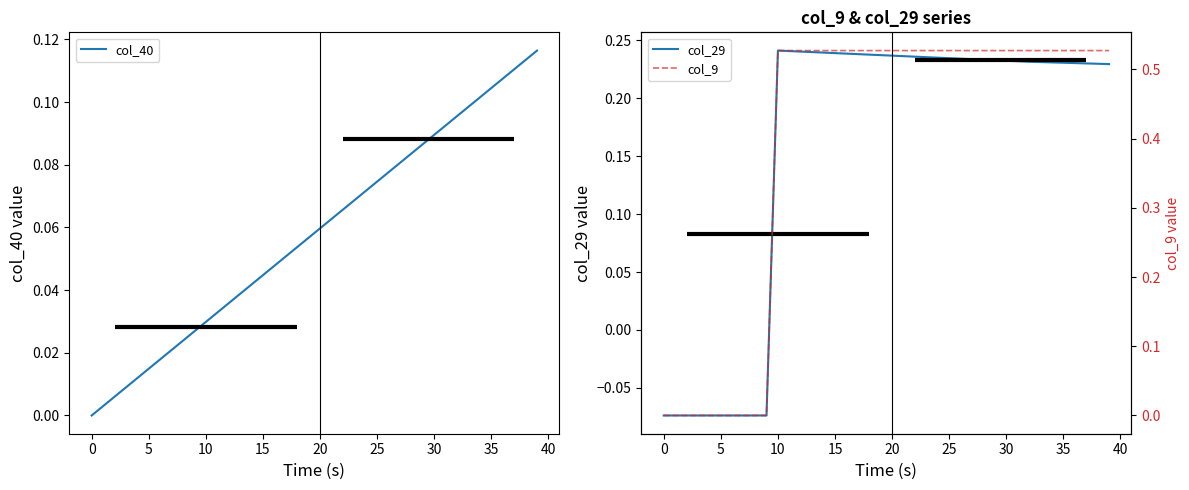

What is the difference between the maximum and minimum values in the col_9 series?

0.5